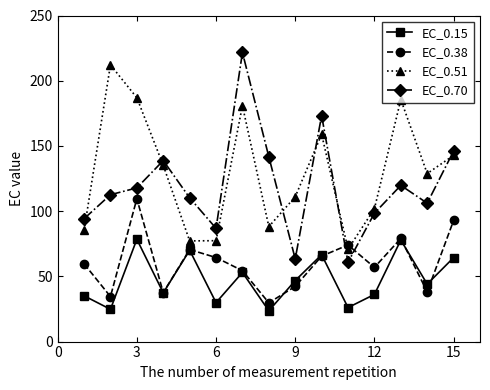

At how many categories does at least one series exceed 135?

8